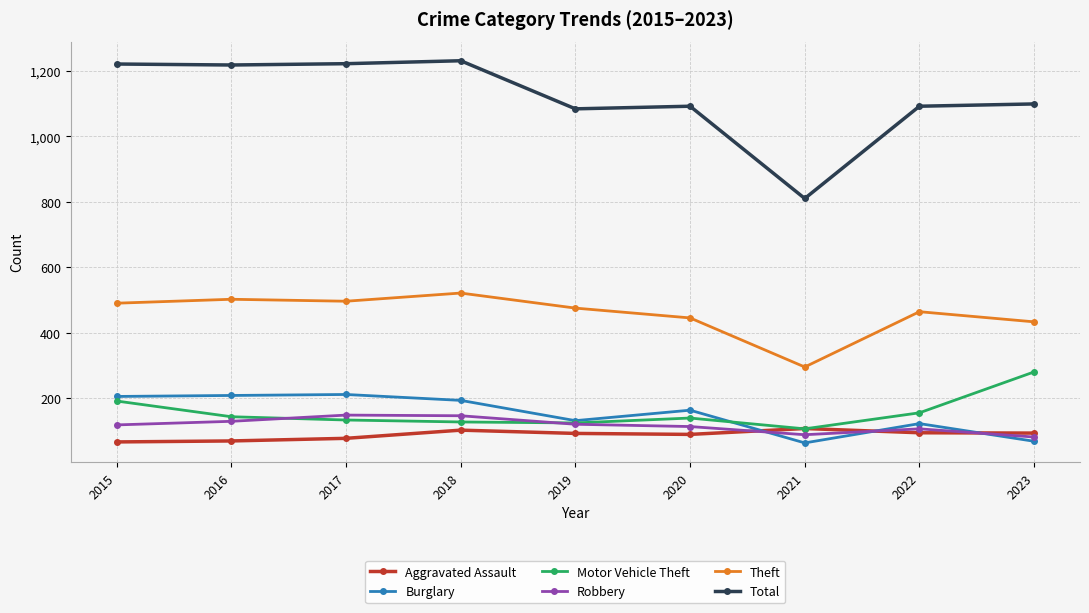

Rank the series at 2017 from lowest to highest value.

Aggravated Assault, Motor Vehicle Theft, Robbery, Burglary, Theft, Total